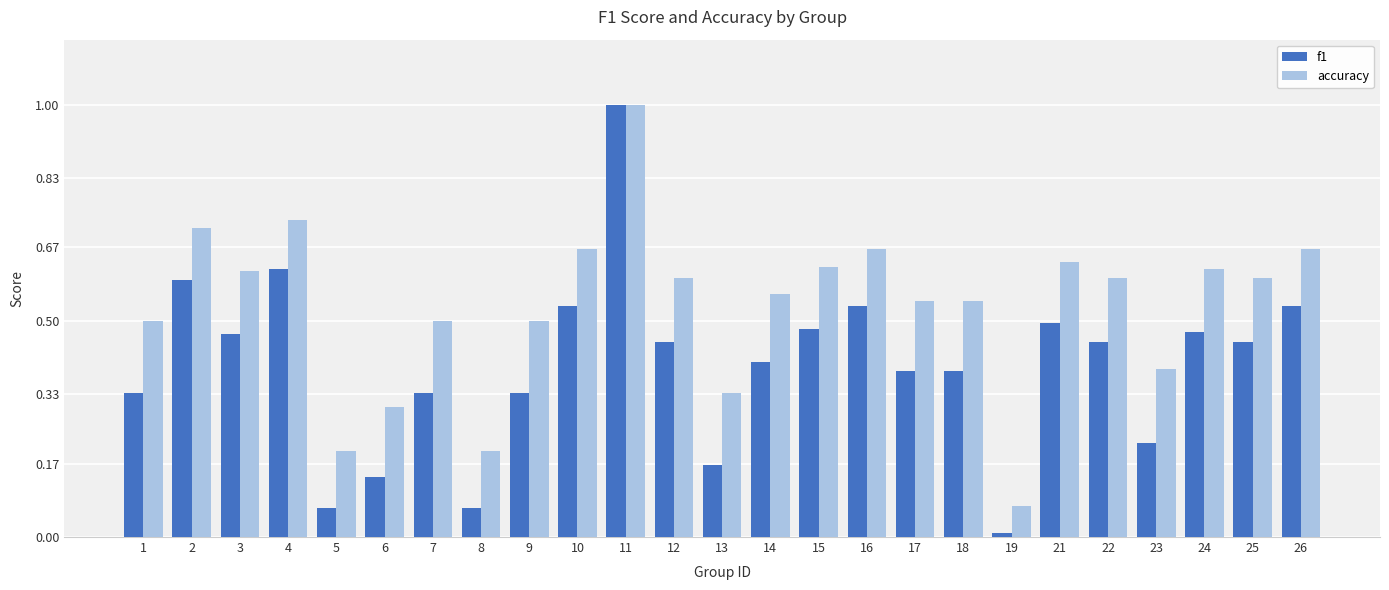

Rank the series at 16 from lowest to highest value.

f1, accuracy